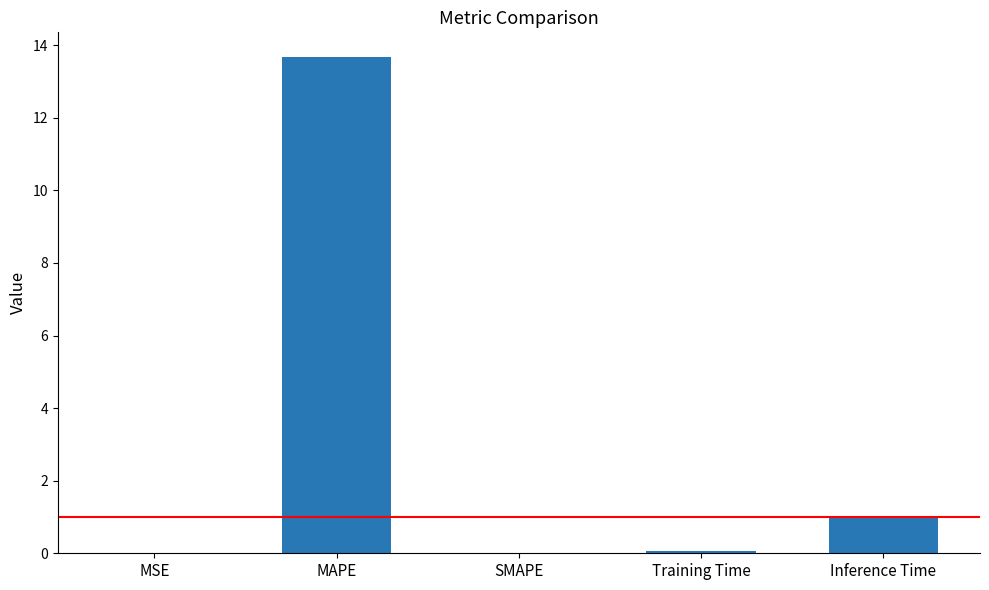

Which label corresponds to the largest value in the chart?

MAPE